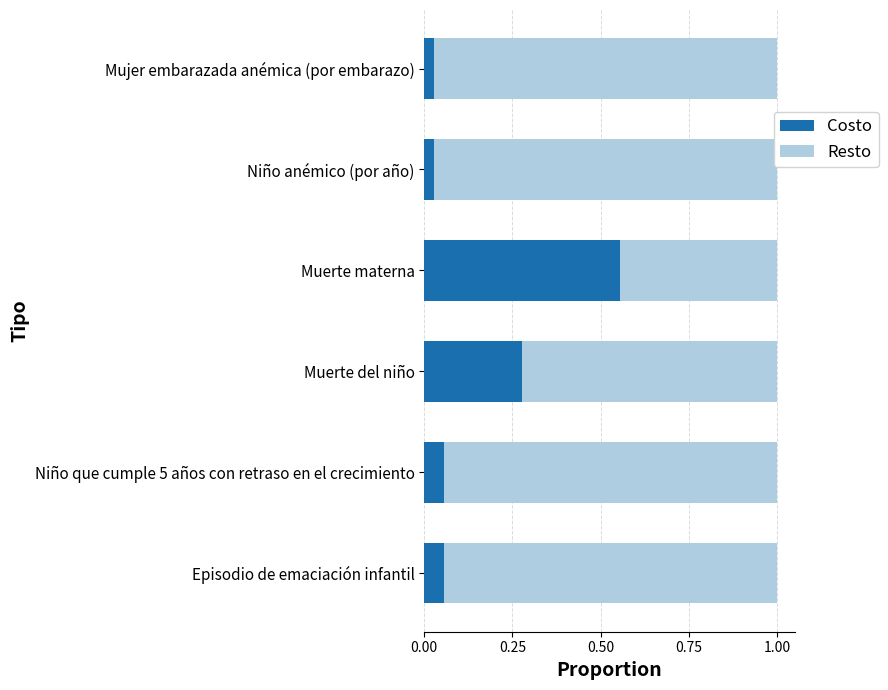

At which label does Costo reach its peak?

Muerte materna